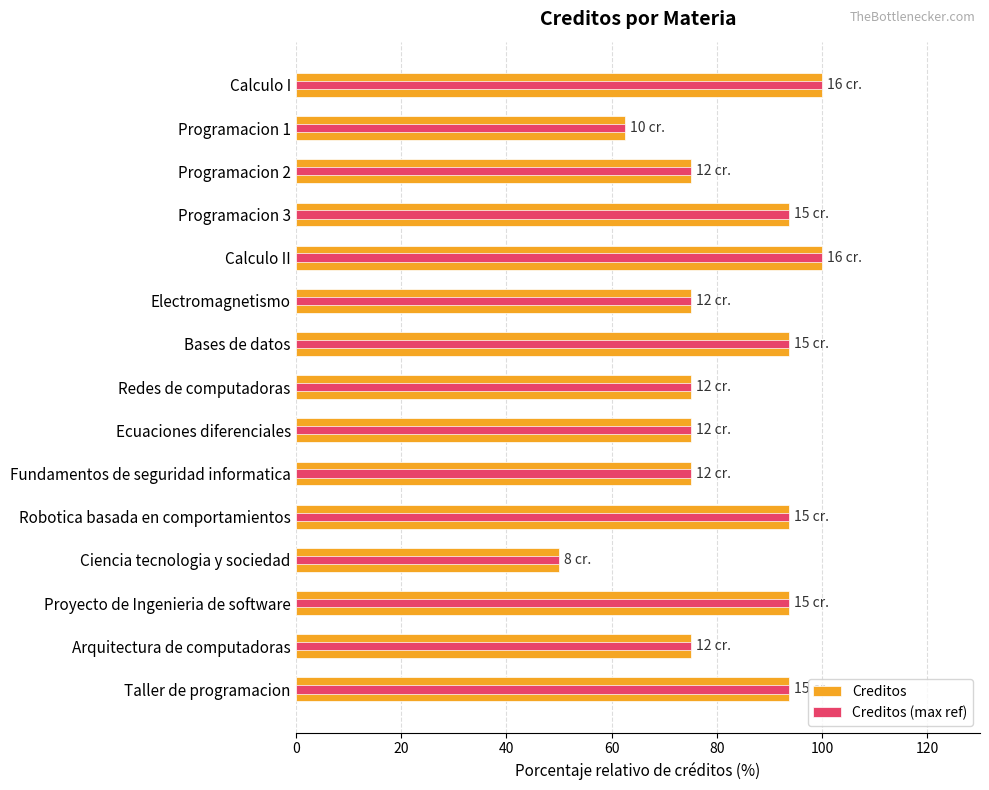

Does the chart contain stacked bars?

No